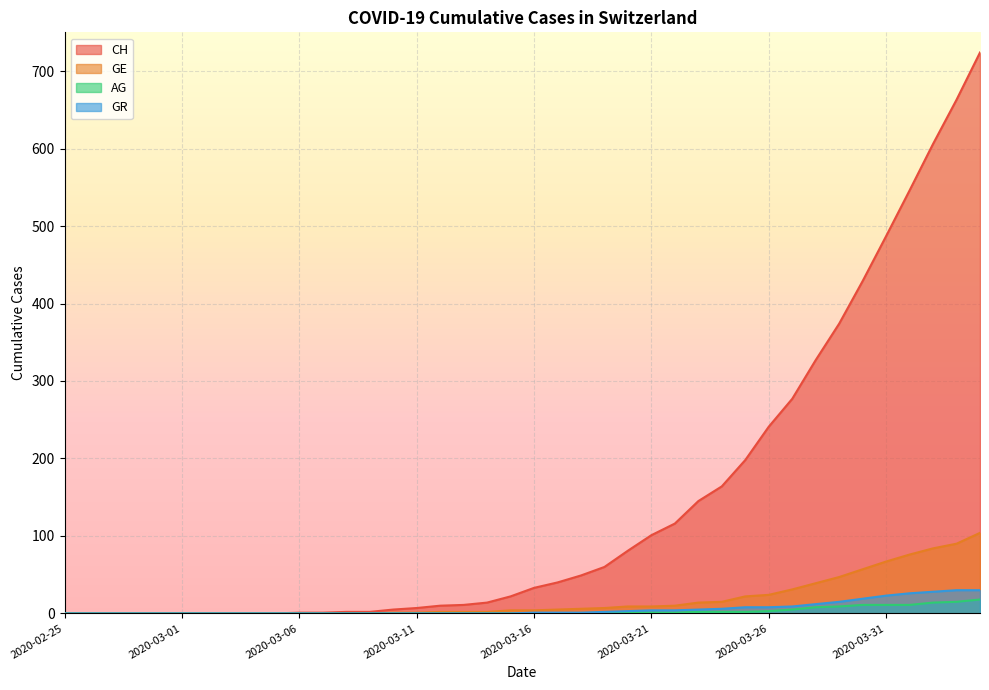

Does the chart display data point markers on the line(s)?

No